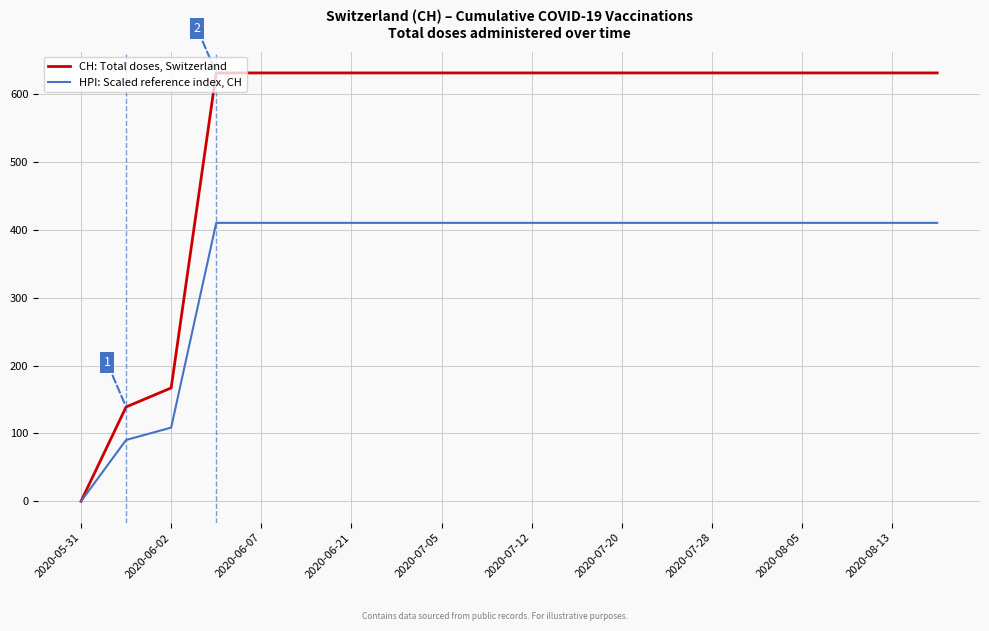

Does the chart have visible grid lines?

Yes